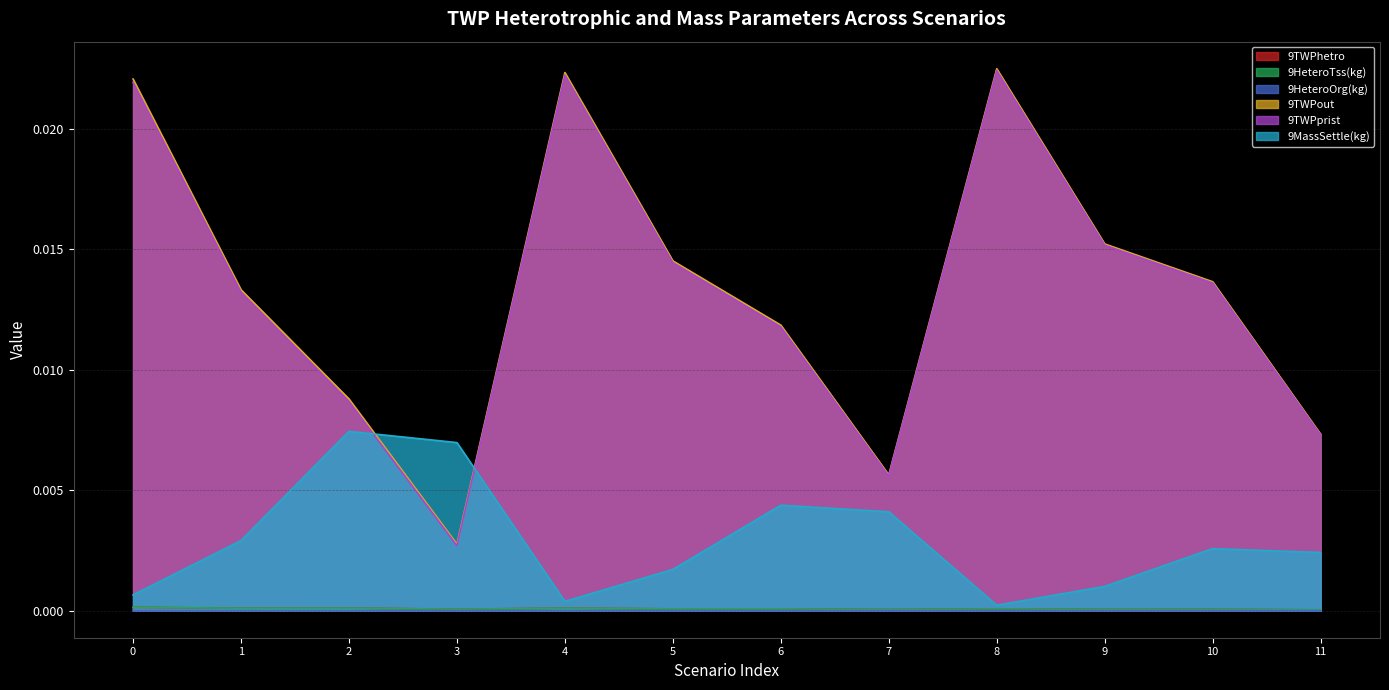

Which label corresponds to the largest value in the chart?

8